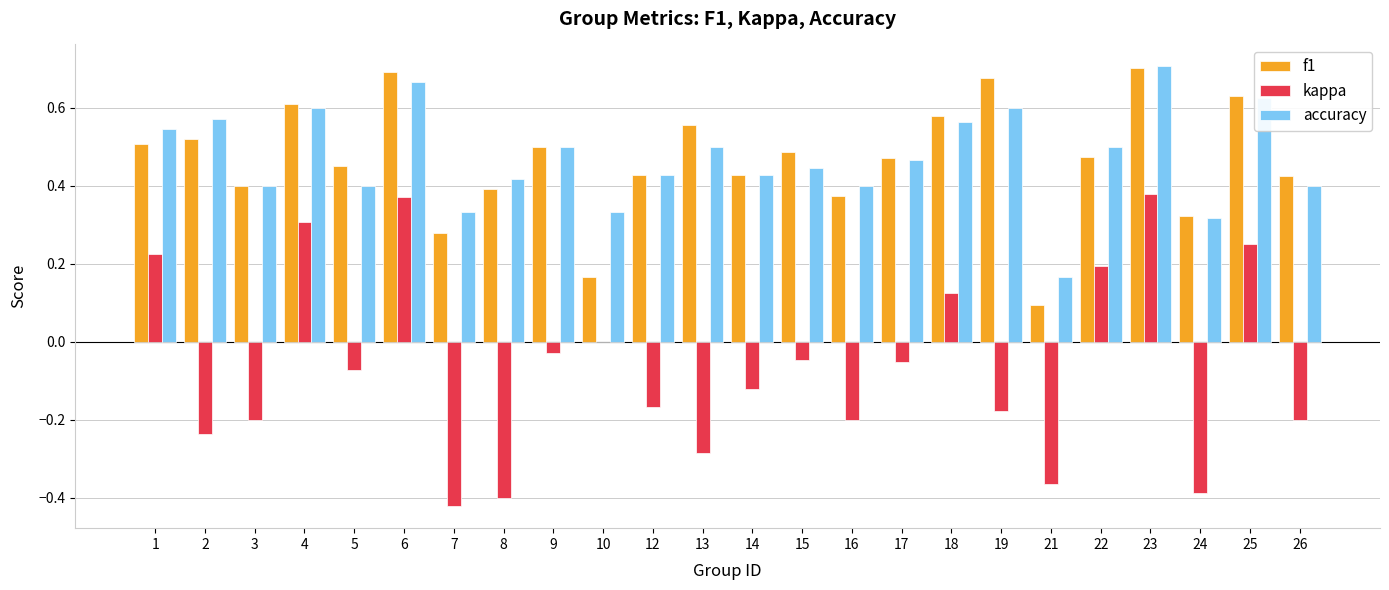

At which category is the sum across all series the highest?

23